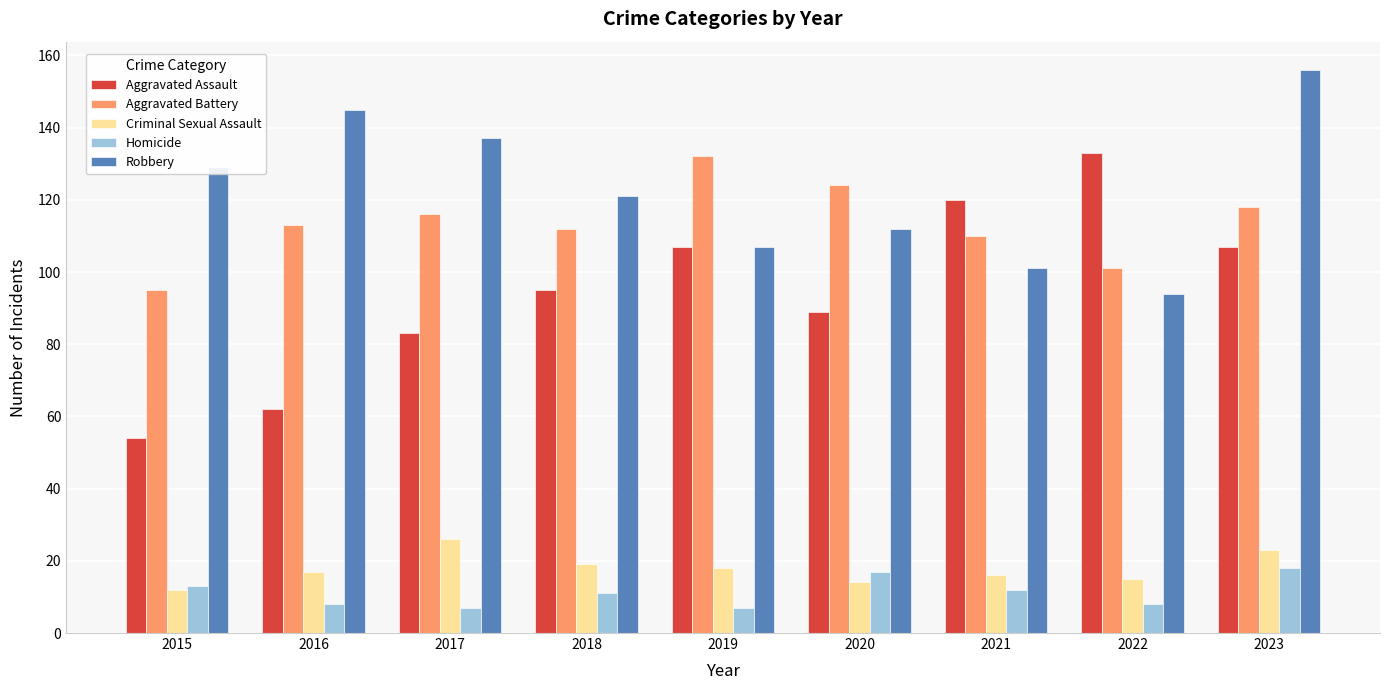

Is the value of Aggravated Battery at 2017 greater than the value of Aggravated Assault at 2019?

Yes